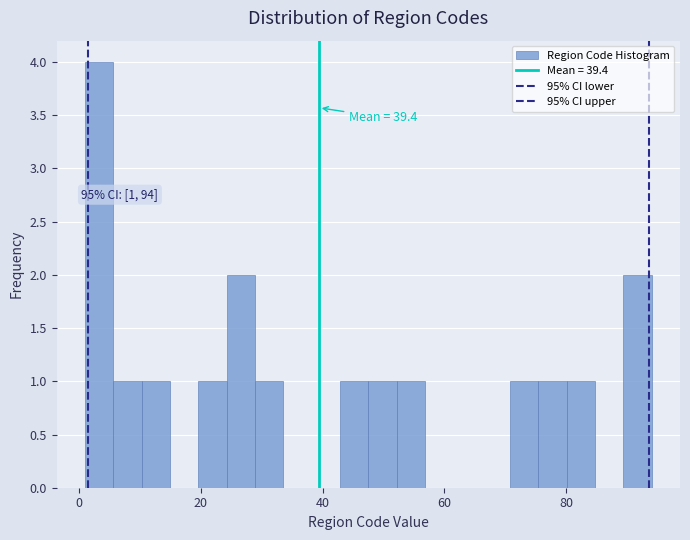

Around what value on the x-axis is the tallest bar? Give the approximate position of its centre, as read against the axis.

4